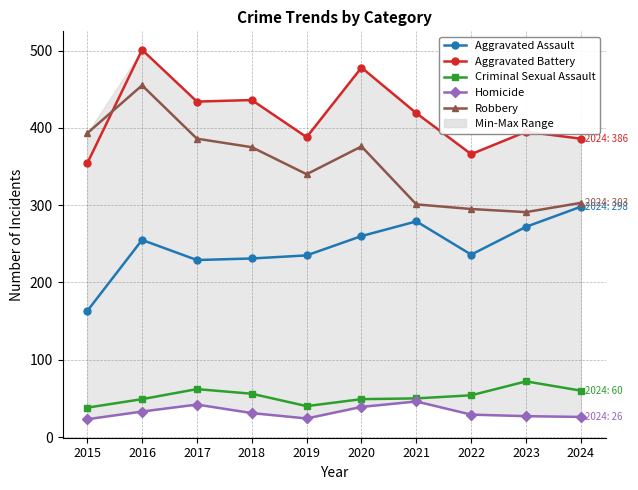

What is the sum of the Robbery values at 2023 and 2021?

592